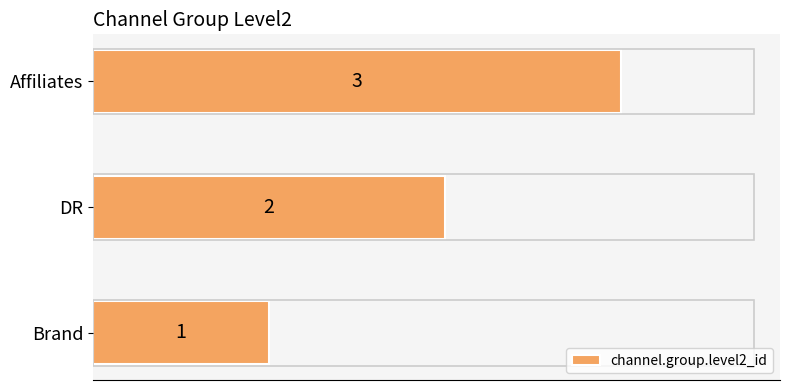

How many values are below 2?

1